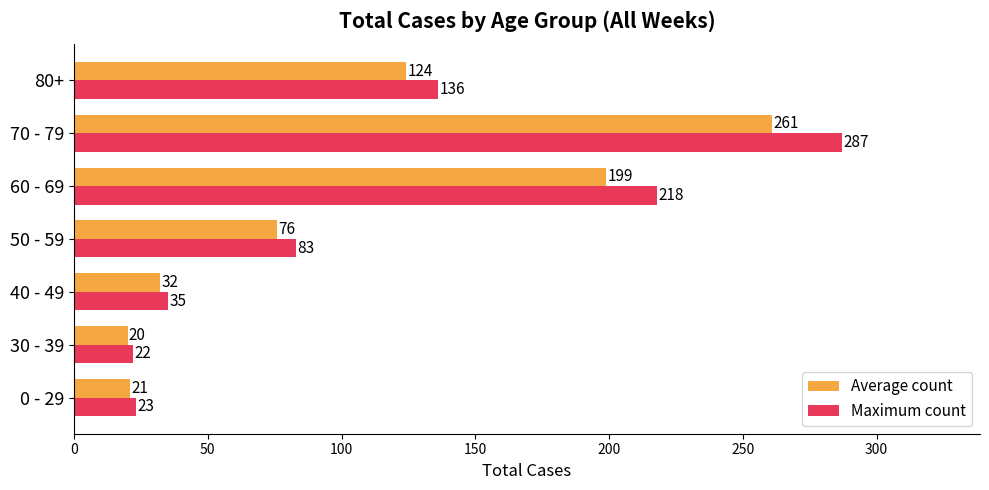

At how many categories does at least one series exceed 110?

3